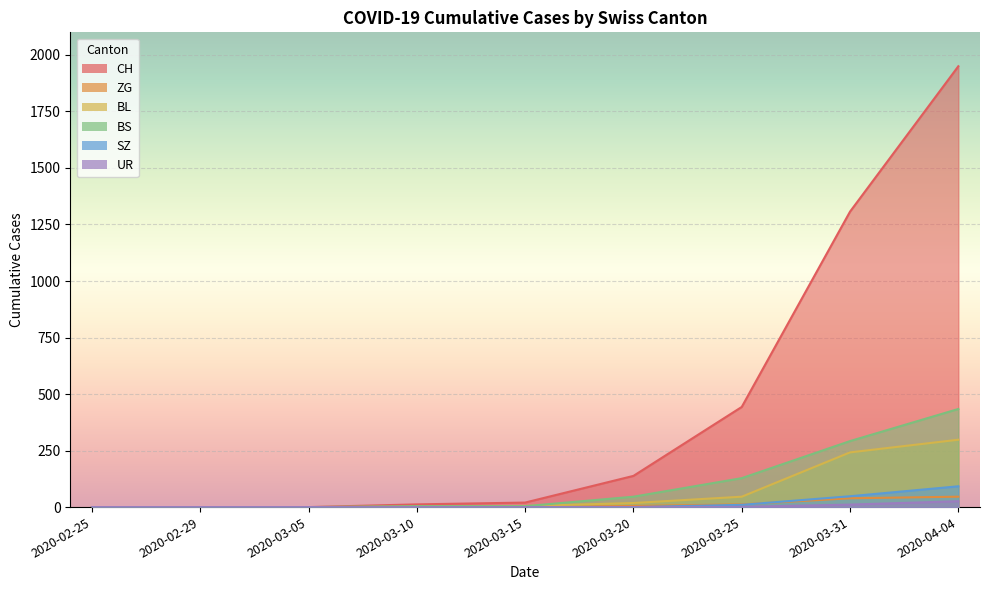

What position from the left is 2020-02-25?

1